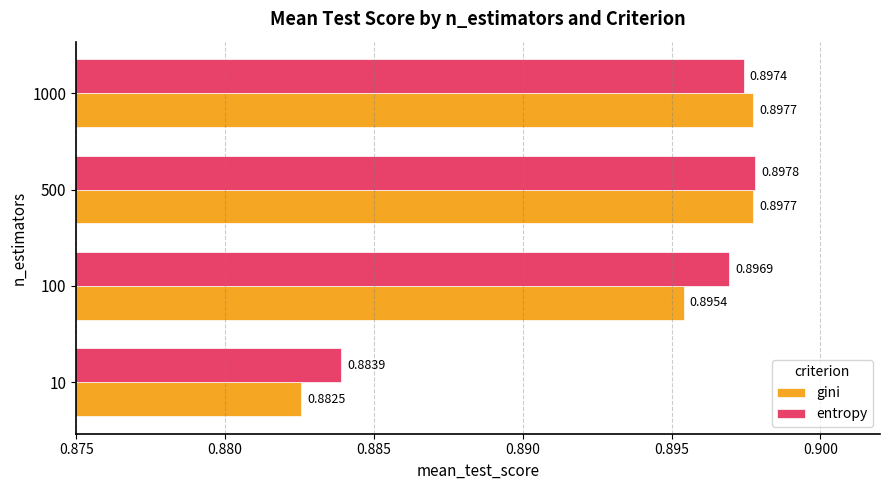

Rank the series by their average value, from highest to lowest.

entropy, gini